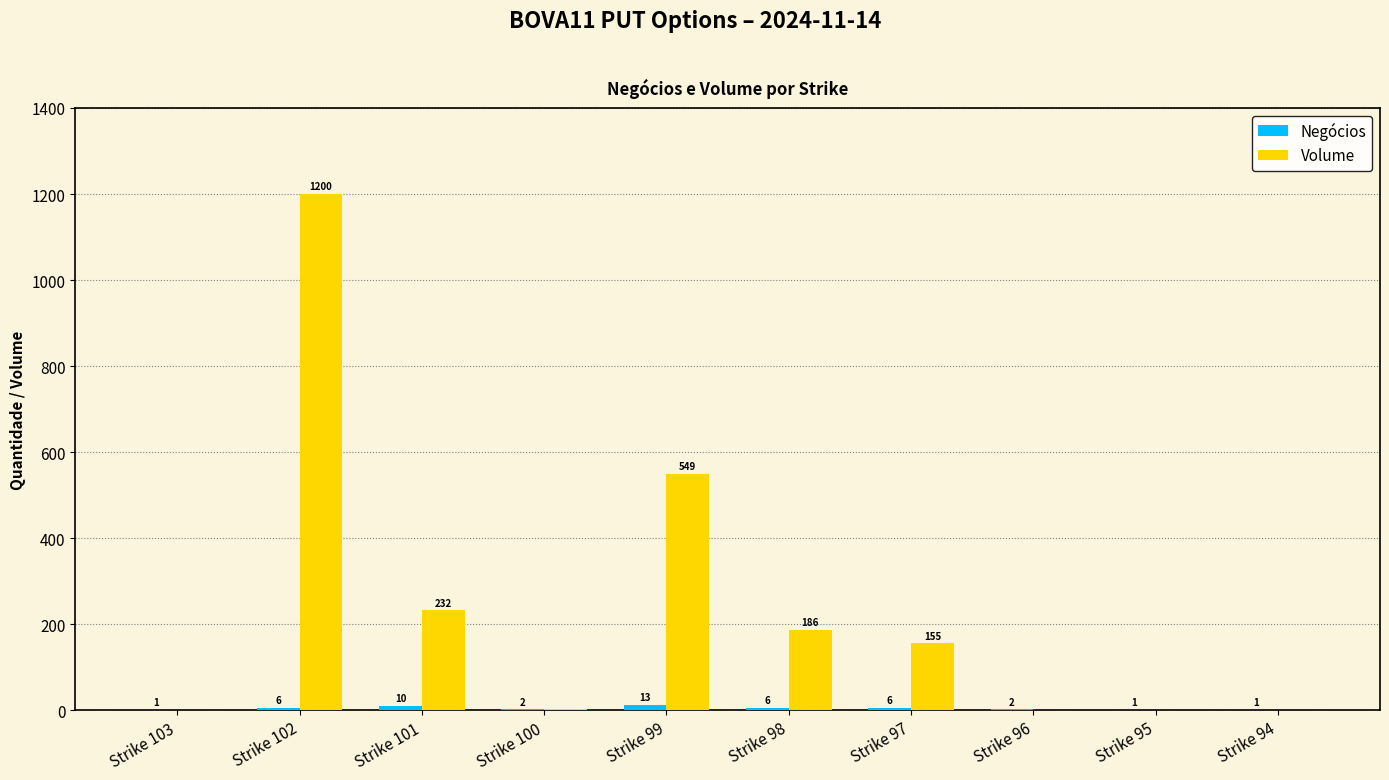

How many distinct data groups are displayed?

2